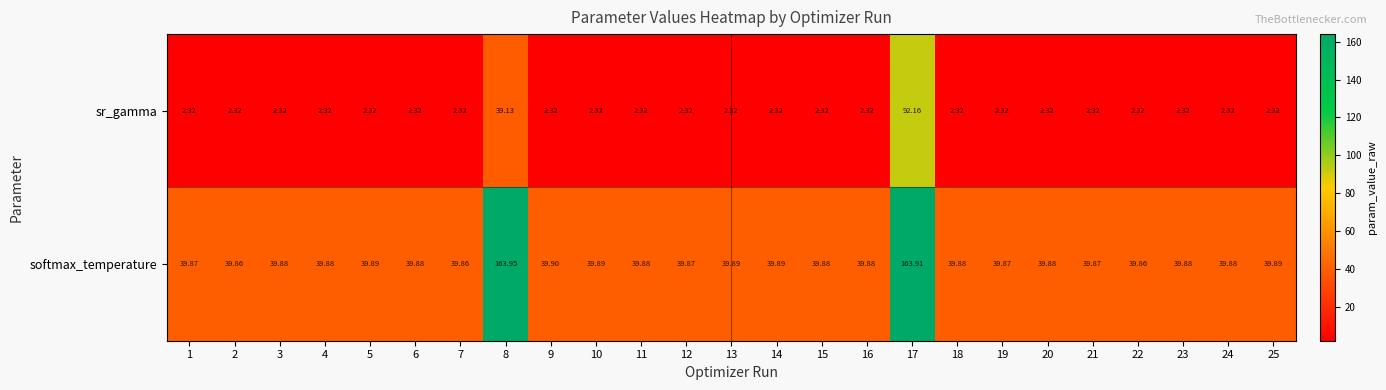

Between 8 and 15, which series saw the biggest shift?

softmax_temperature